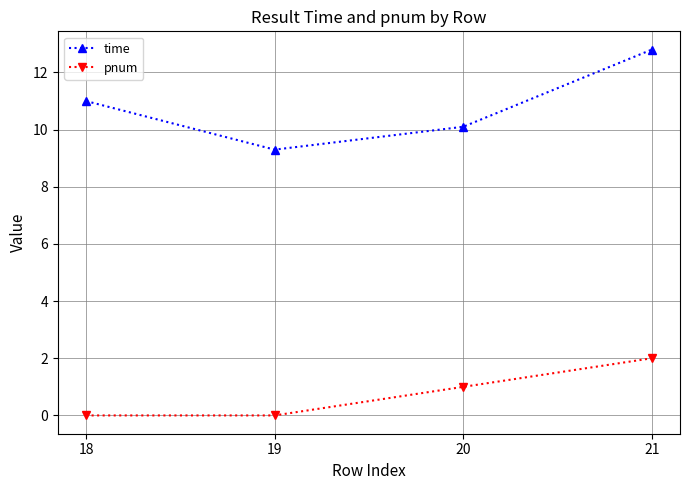

At how many categories does at least one series exceed 6?

4